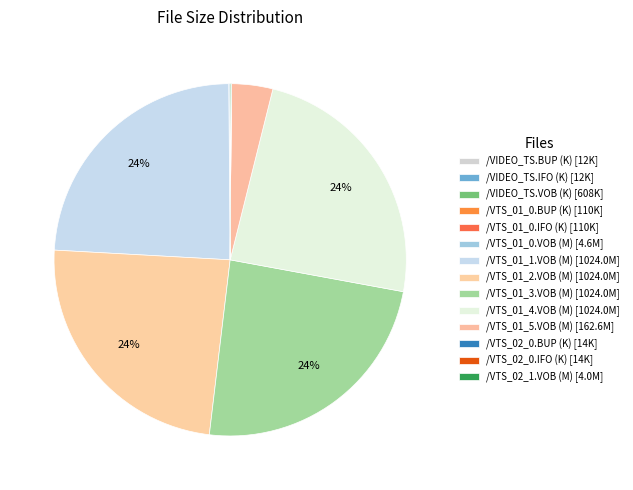

Does any single category account for the majority?

No